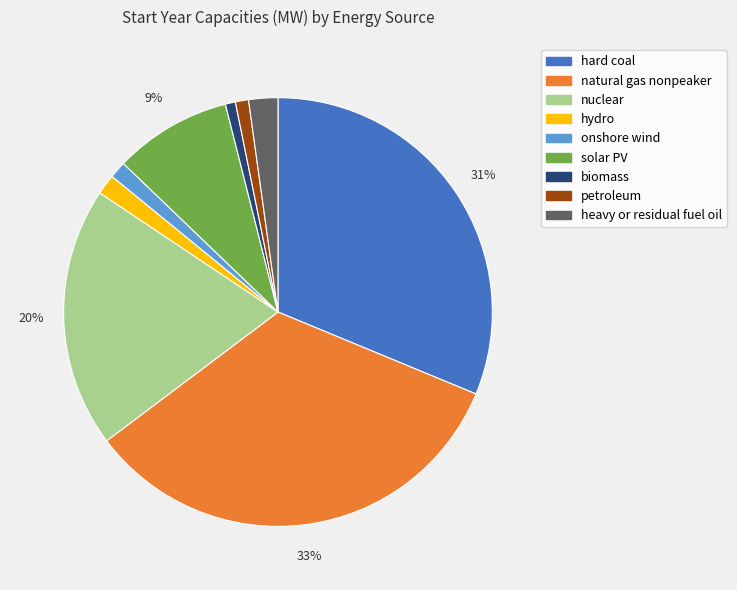

Count the number of slices in the pie.

9